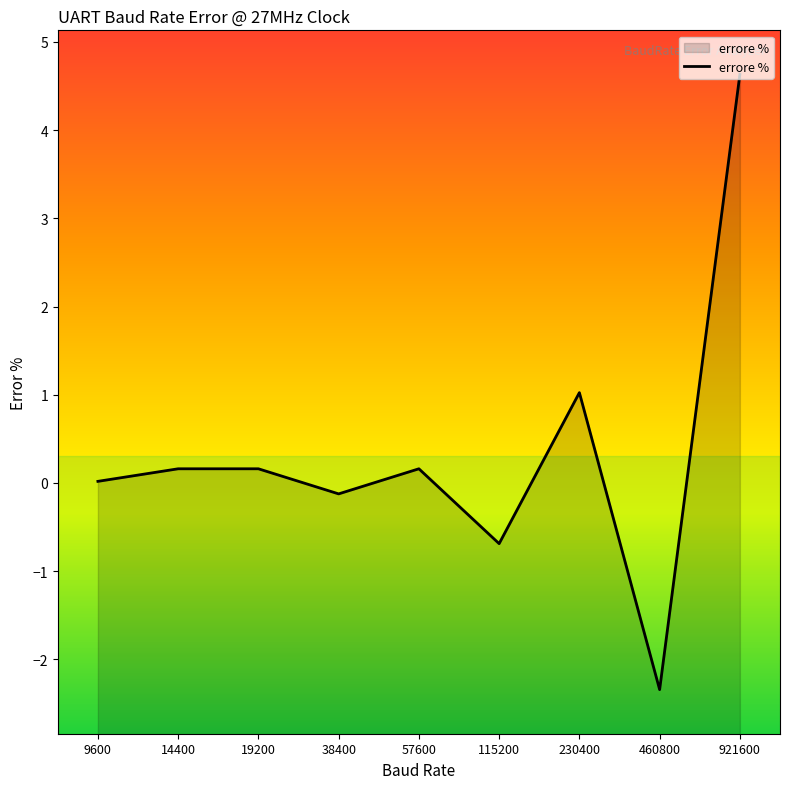

How many interior local valleys (lower than both neighbors) does the data have?

3